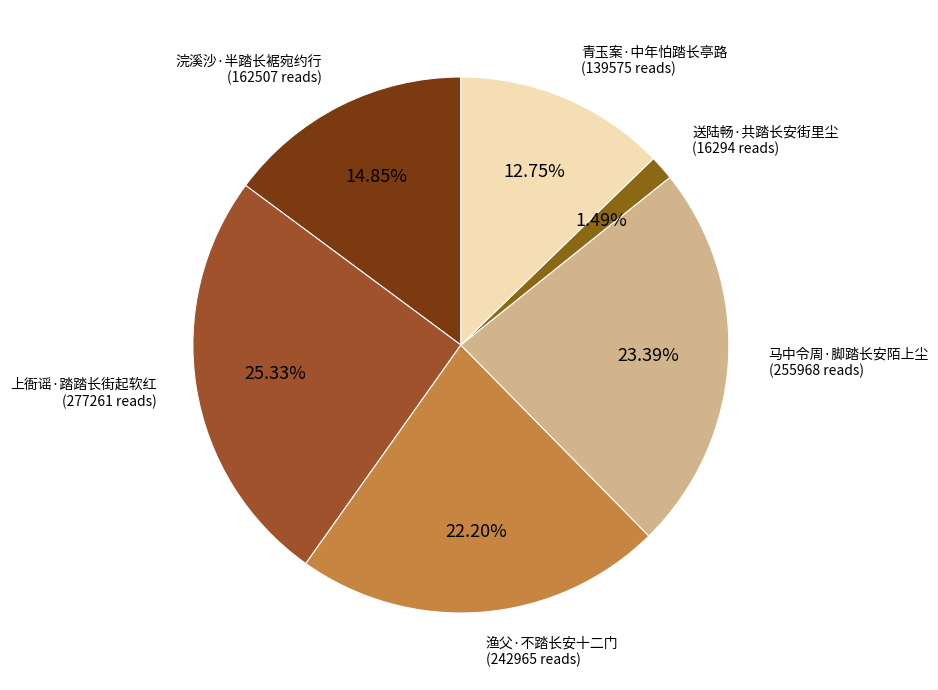

Count the number of slices in the pie.

6